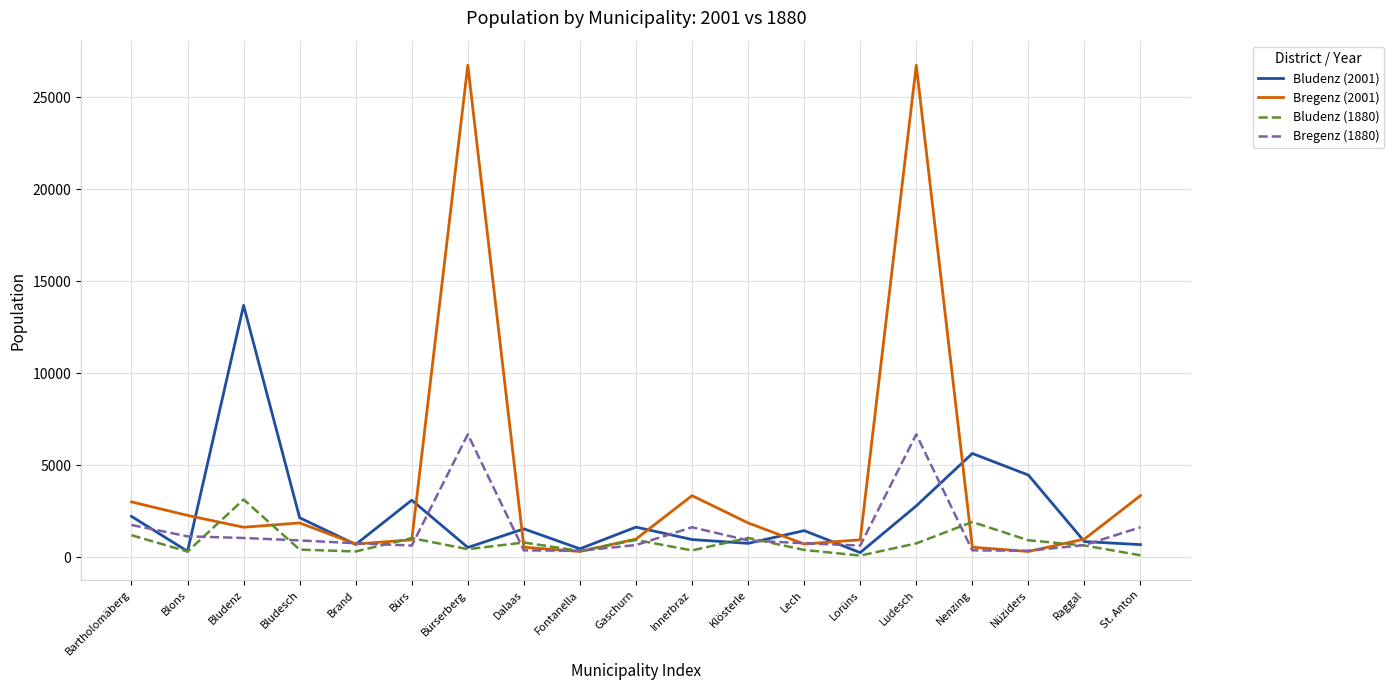

Between Bartholomäberg and Blons, which series saw the biggest shift?

Bludenz (2001)